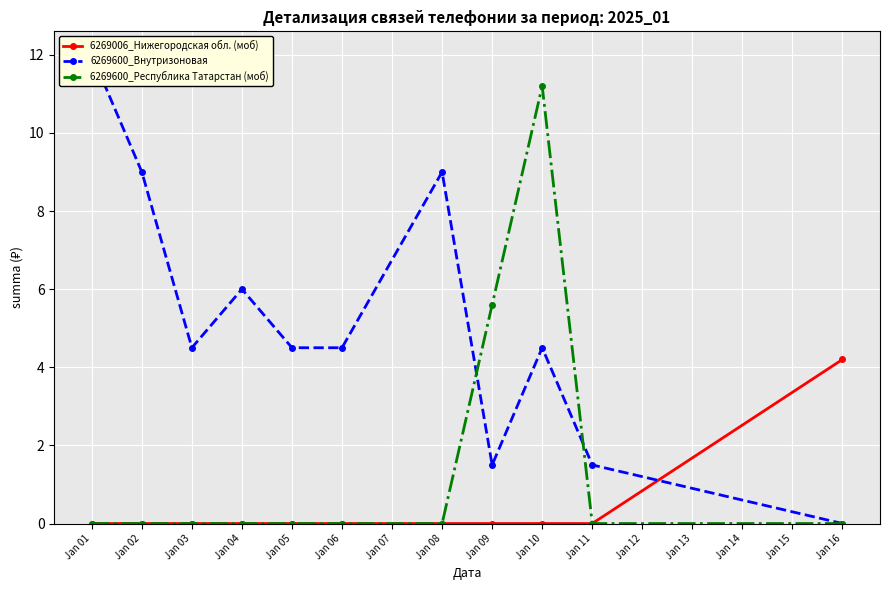

Where is the first local minimum for 6269600_Внутризоновая?

Jan 03